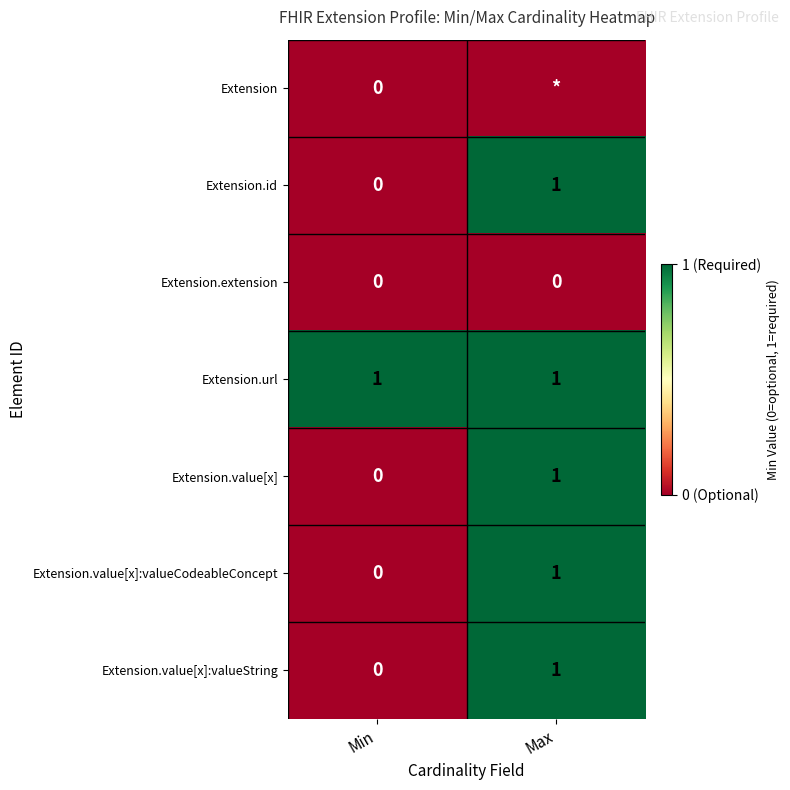

How many values in Extension.value[x]:valueCodeableConcept are above zero?

1